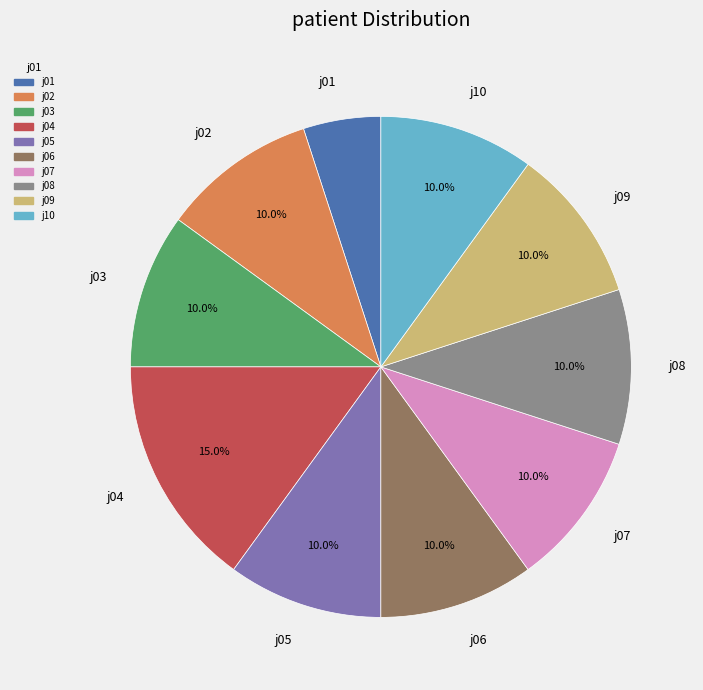

Does j05 represent more than half of the total?

No